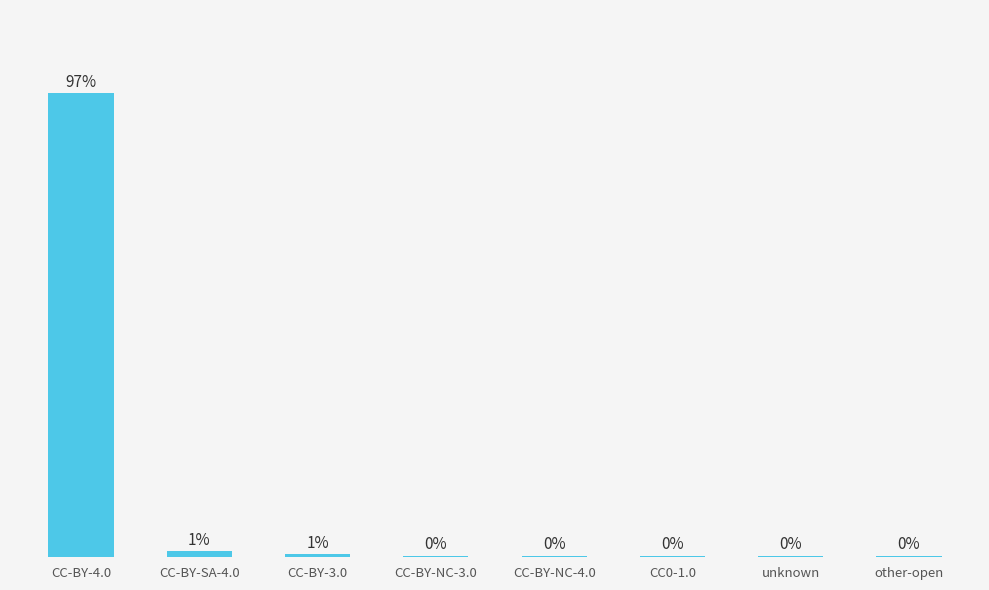

What is the ratio of the value at CC-BY-3.0 to the value at unknown?

2.0